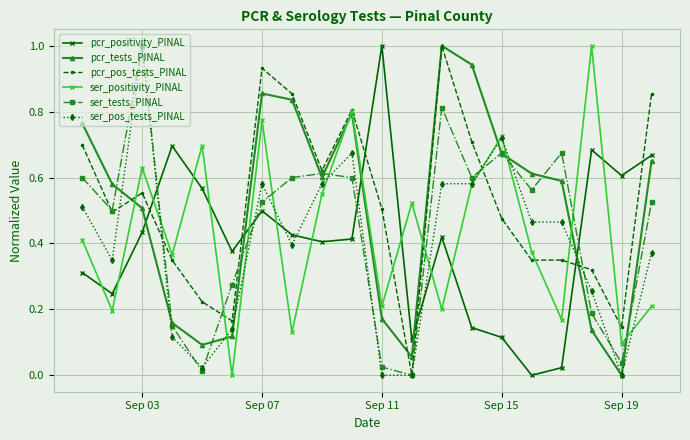

What is the maximum value for ser_positivity_PINAL?

1.0